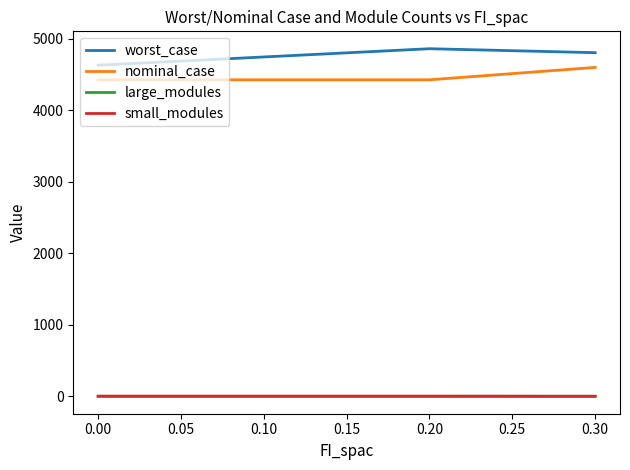

True or false: nominal_case and small_modules cross at least once.

False